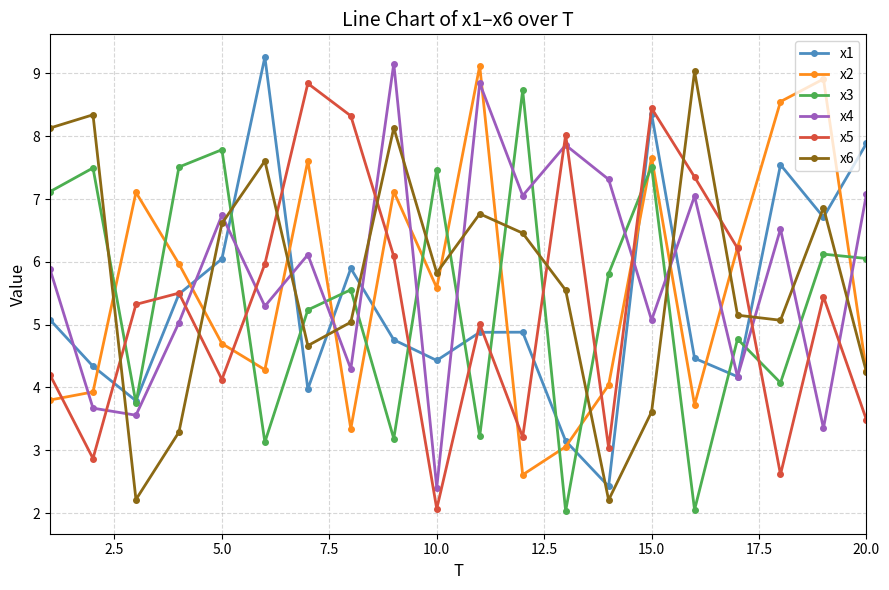

True or false: x3 and x2 intersect in this chart.

True